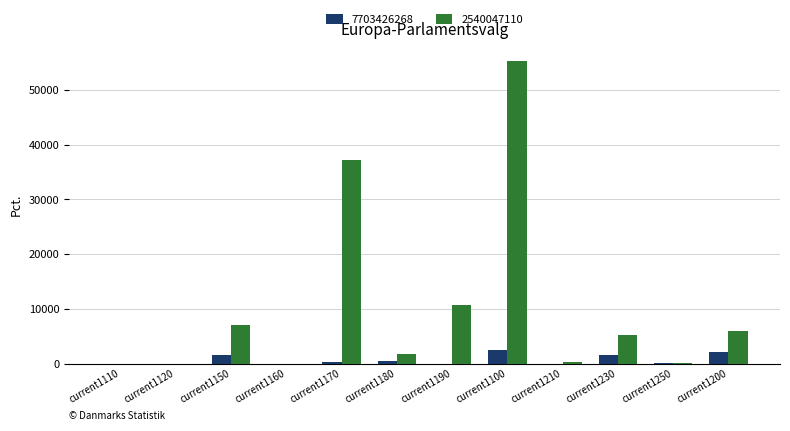

Is the value of 7703426268 at current1150 greater than the value of 2540047110 at current1210?

Yes